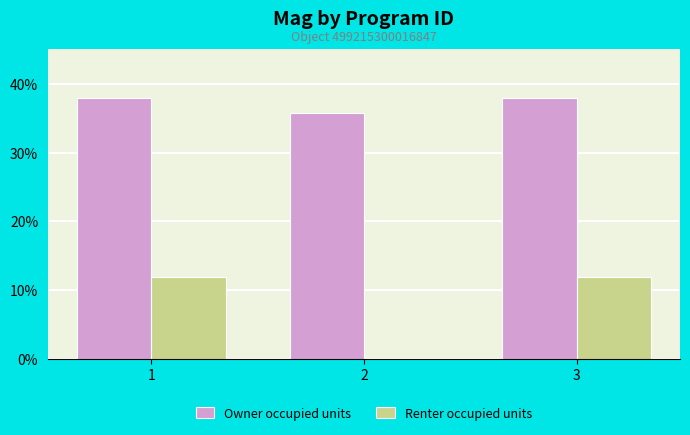

The Renter occupied units series shows 0.0 at 2. True or false?

True